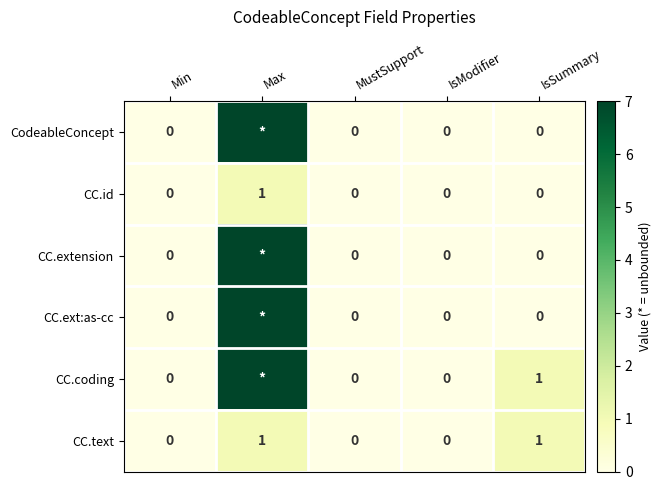

The value of CC.id at IsModifier is 0. True or false?

True